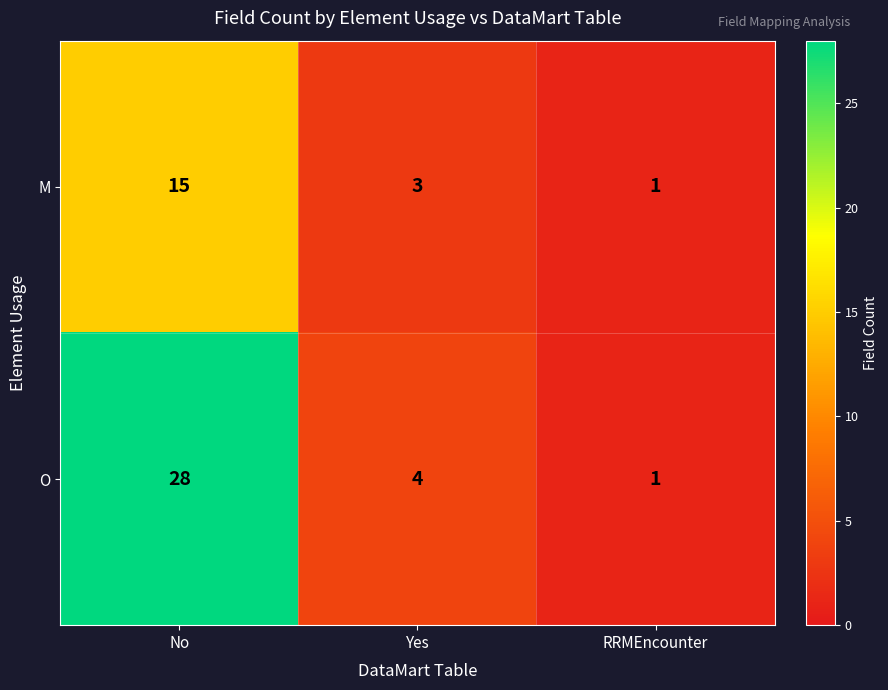

What is the average value of the M series?

6